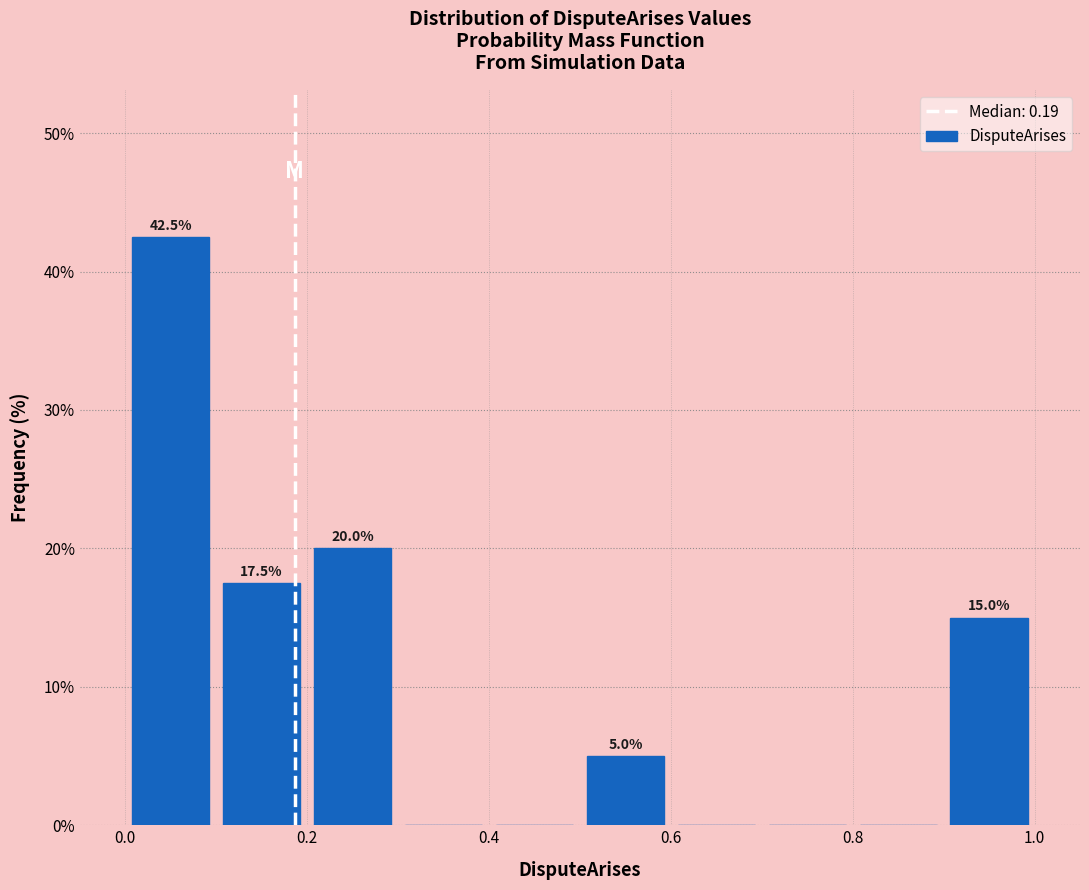

Which range on the x-axis has the tallest bar?

0.0 to 0.1